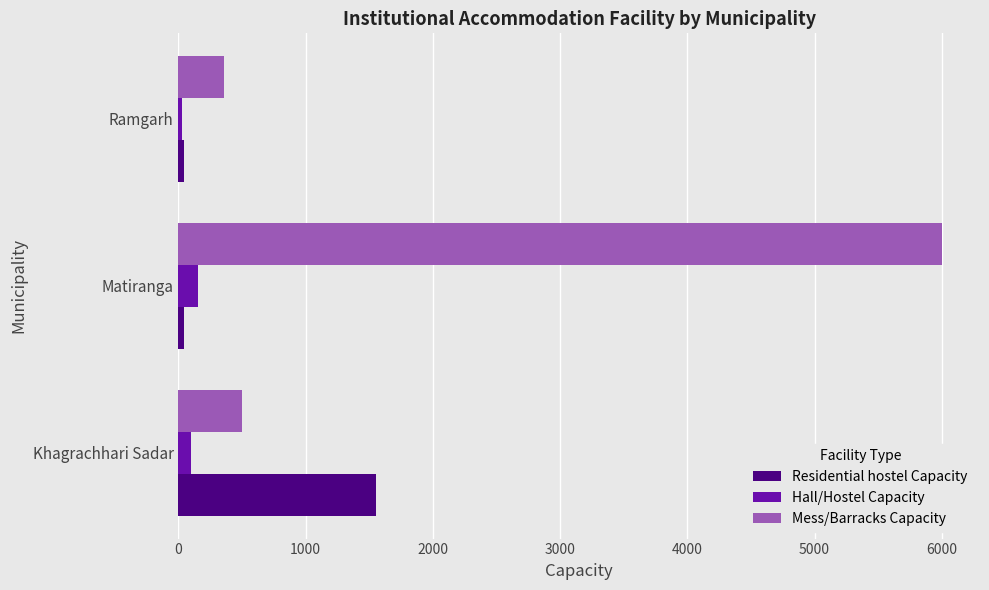

How many data points in Mess/Barracks Capacity are less than 500?

1